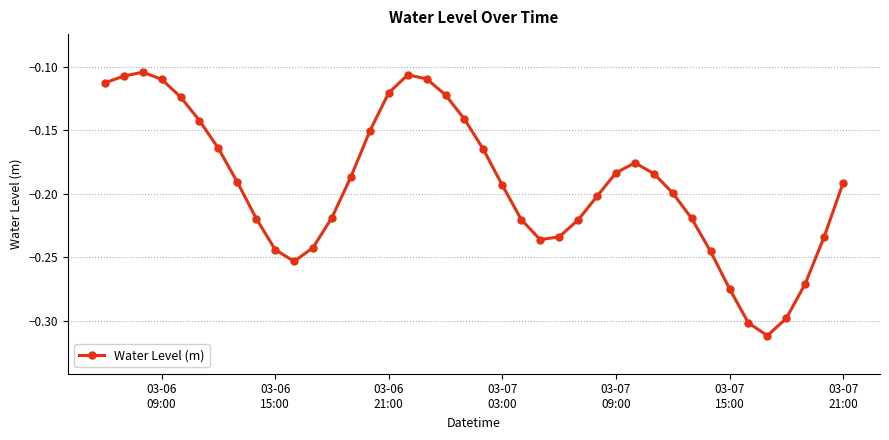

True or false: the data has more than 0 interior local peaks.

True